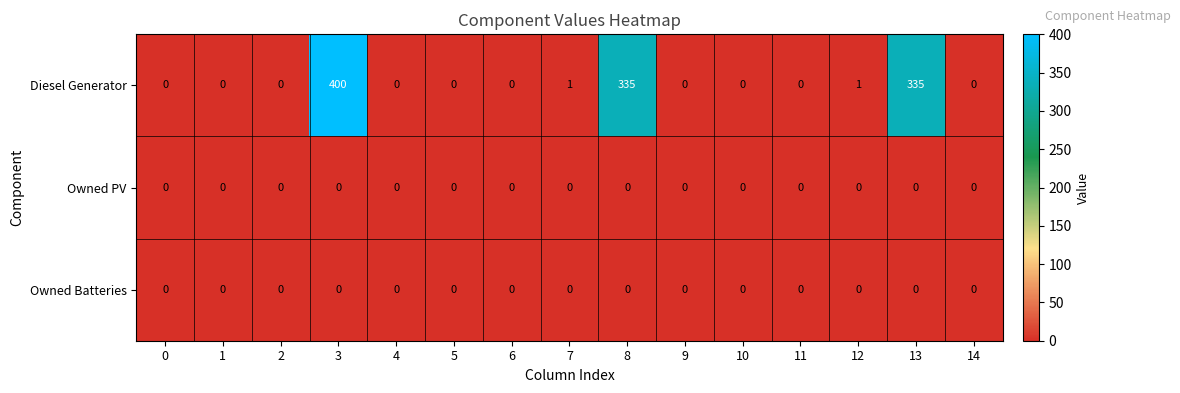

What is the difference between the maximum and second lowest values in the Diesel Generator series?

400